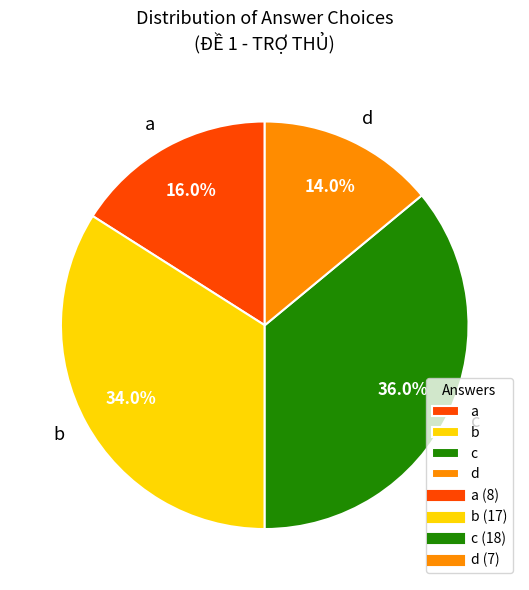

Which slice is the largest?

c